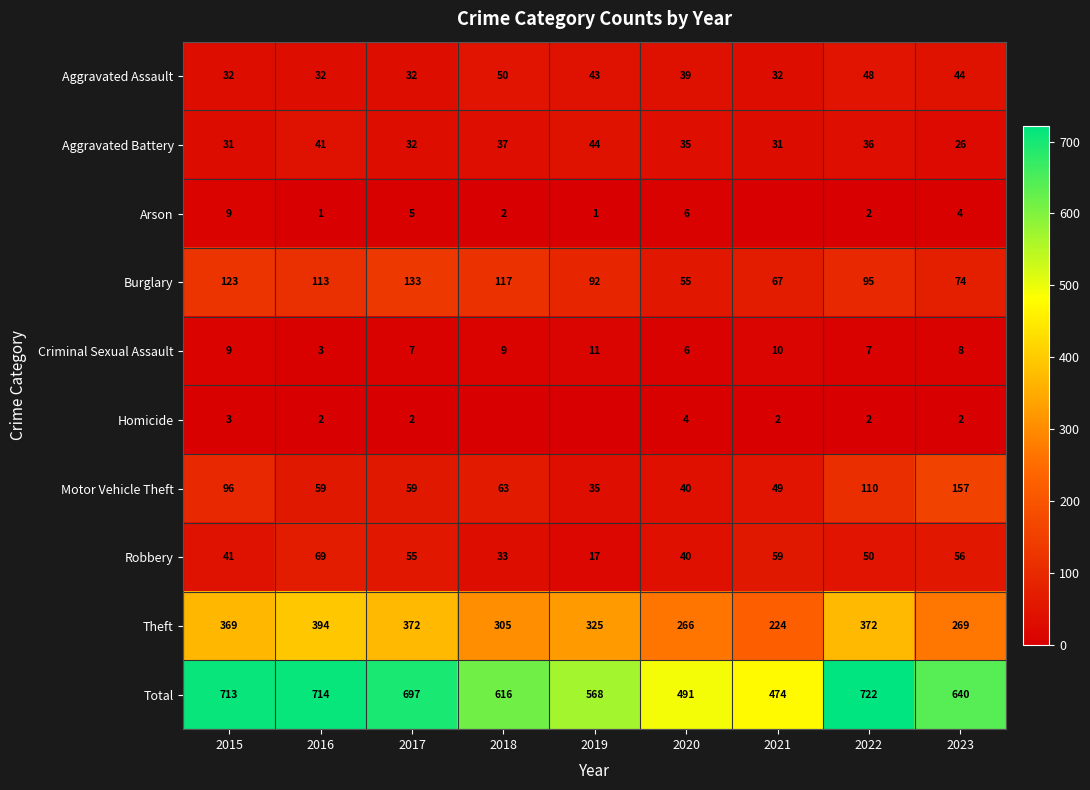

Rank the series at 2016 from lowest to highest value.

Arson, Homicide, Criminal Sexual Assault, Aggravated Assault, Aggravated Battery, Motor Vehicle Theft, Robbery, Burglary, Theft, Total